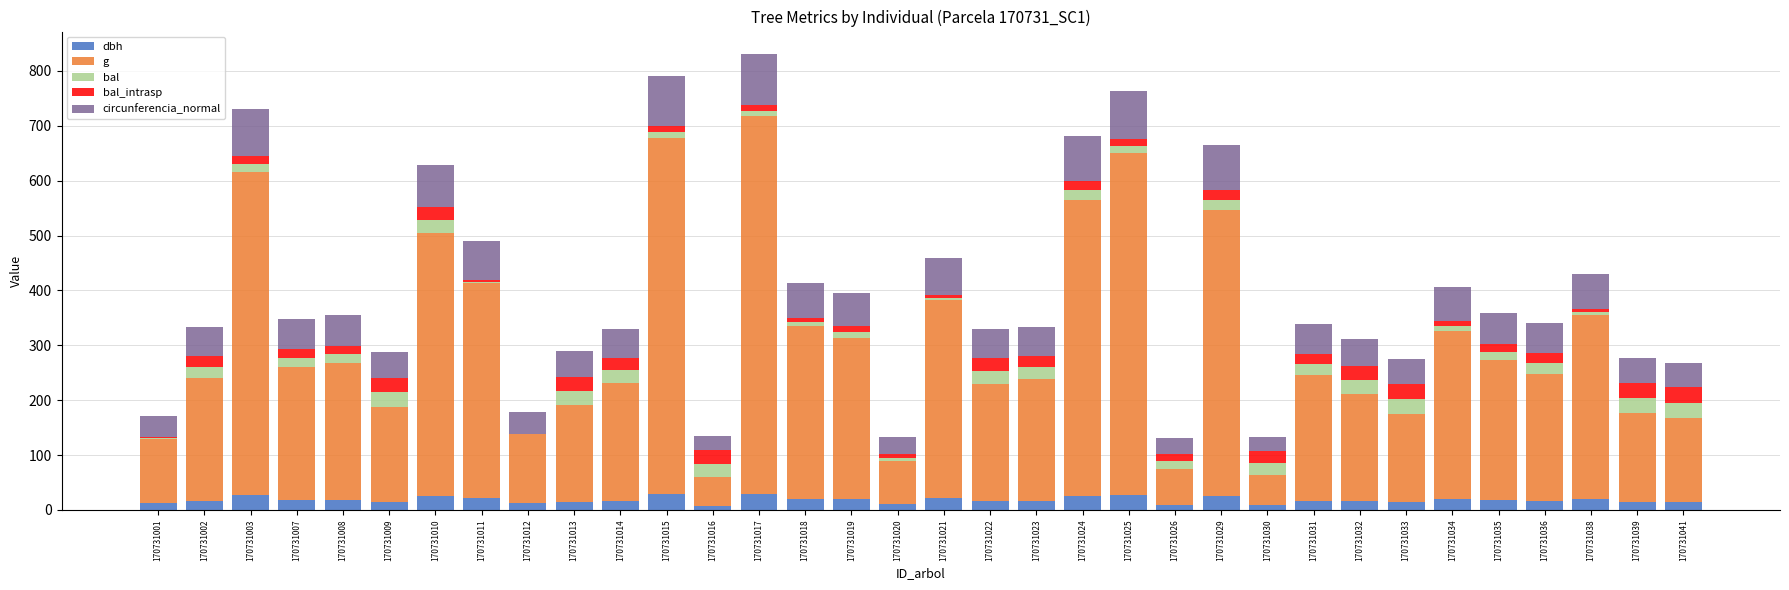

True or false: dbh has a value of 16.5 at 170731022.

True